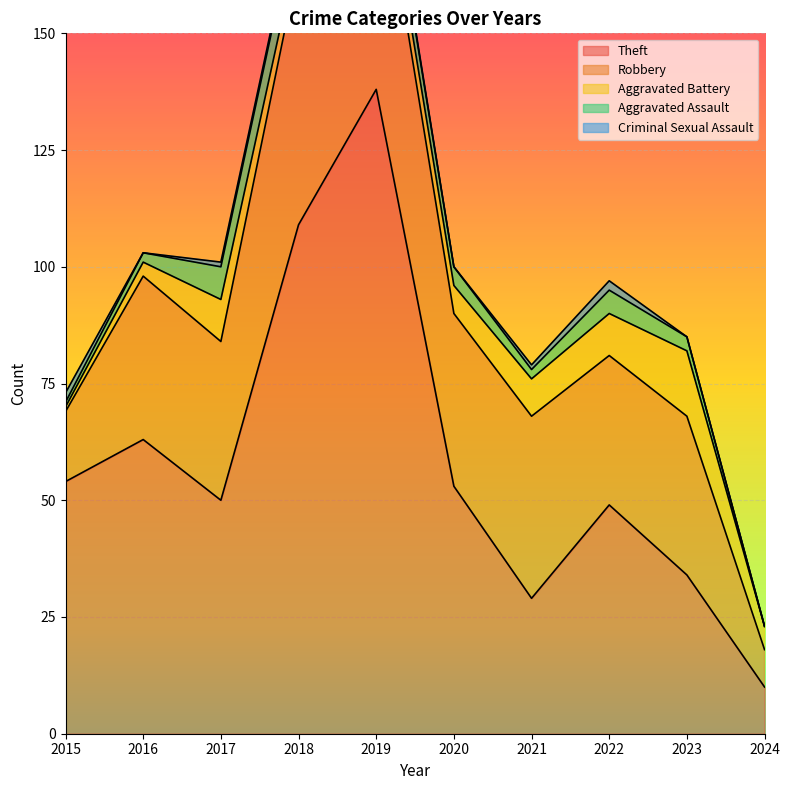

What is the difference between the Robbery values at 2015 and 2018?

41